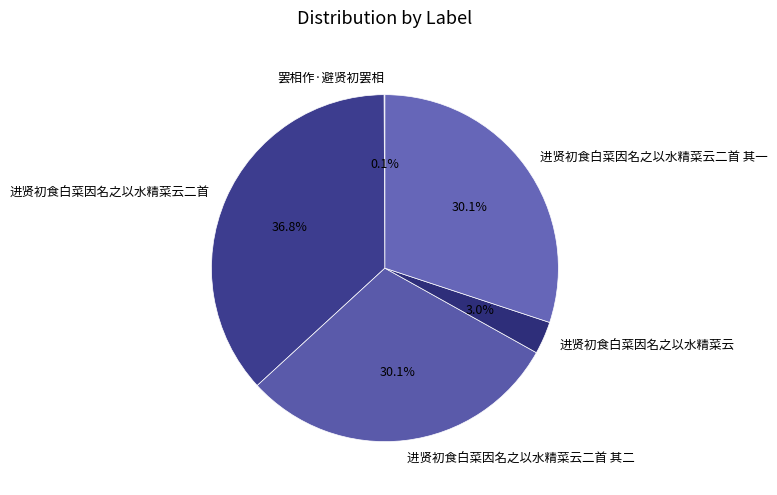

Is it true that 进贤初食白菜因名之以水精菜云二首 其二 is 45% of the pie?

False